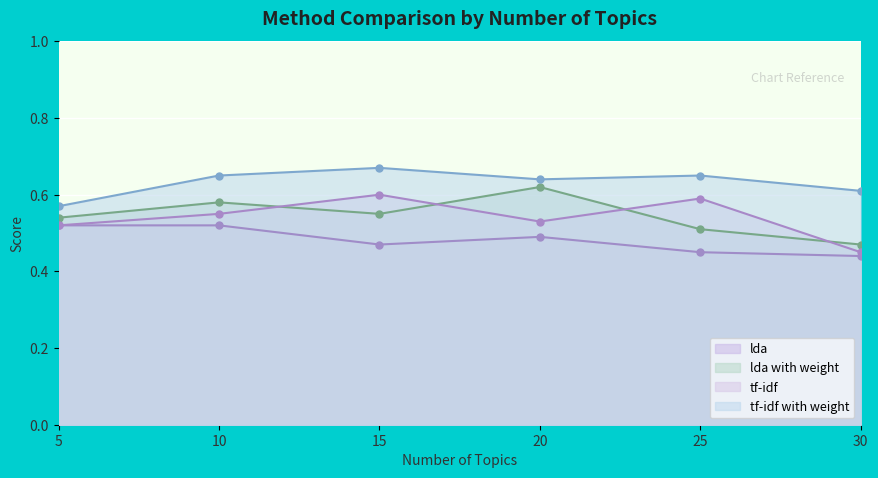

Which series has the widest spread of values?

lda with weight